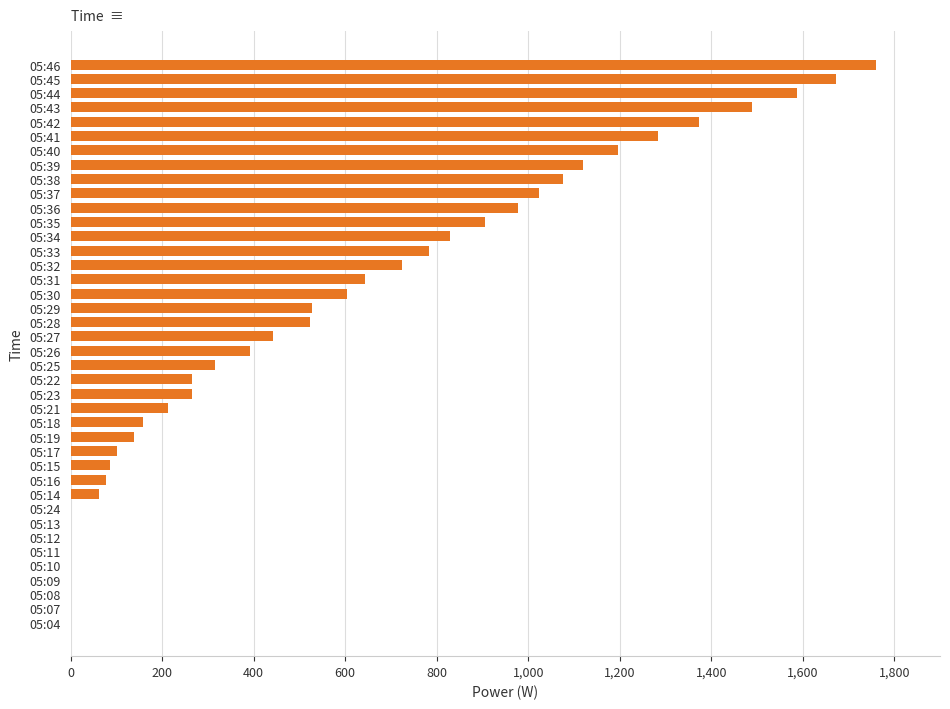

Which label corresponds to the largest value in the chart?

05:46